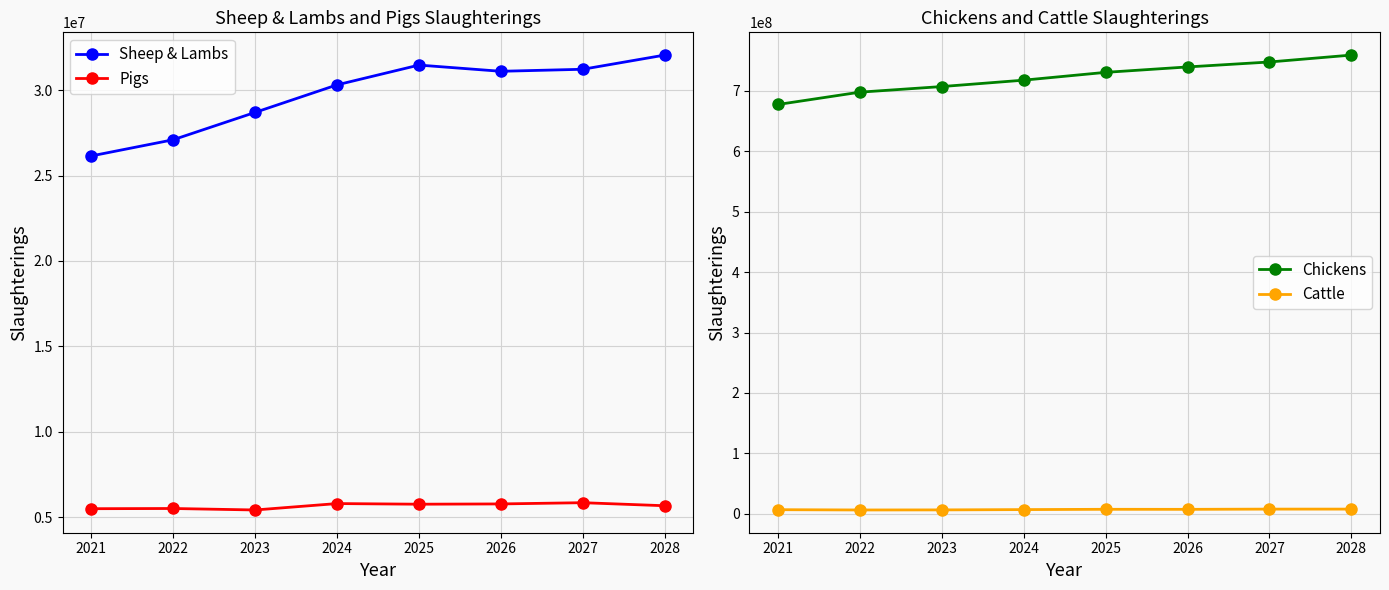

What is the maximum value for Cattle?

7580372